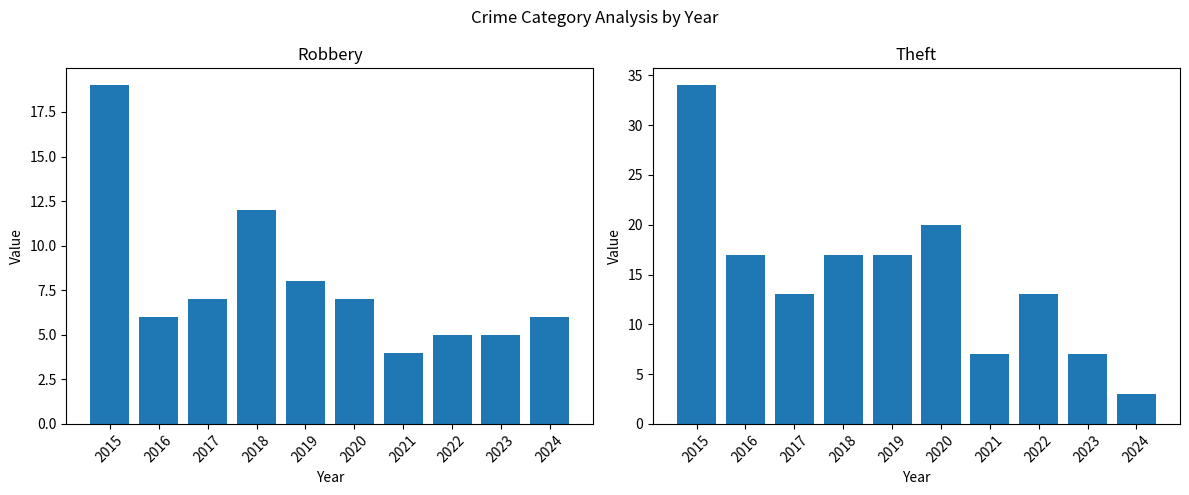

Which has a higher value, 2018 or 2017?

2018